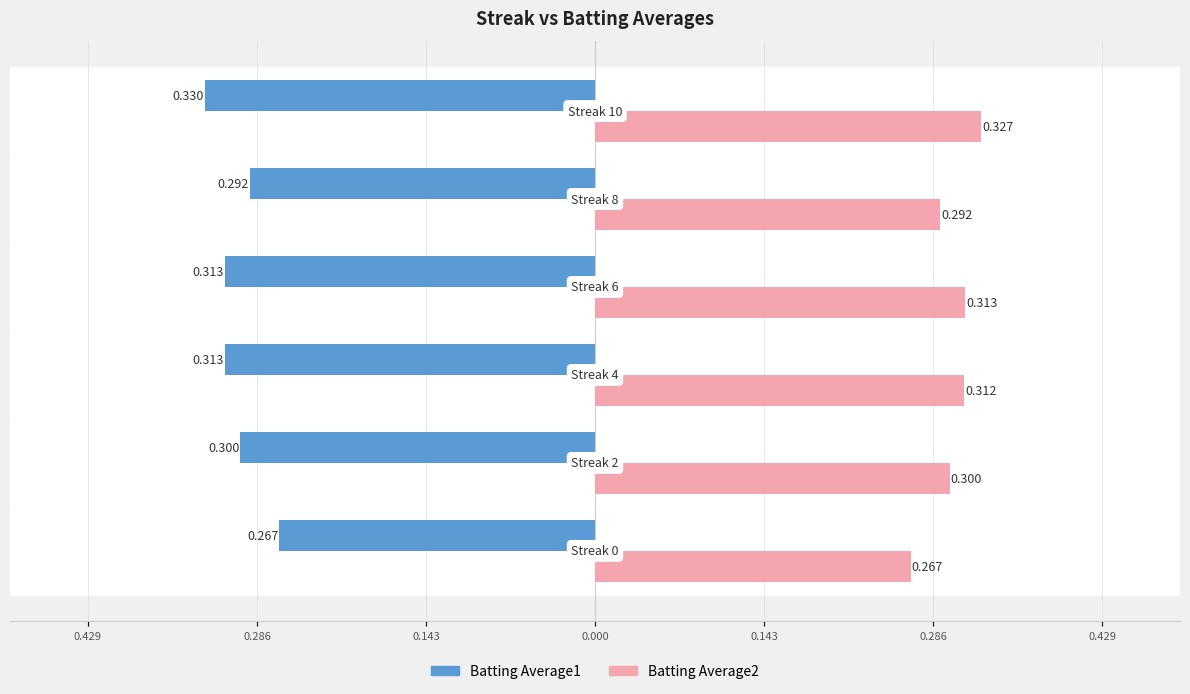

What are all the series names shown in the legend?

Batting Average1, Batting Average2